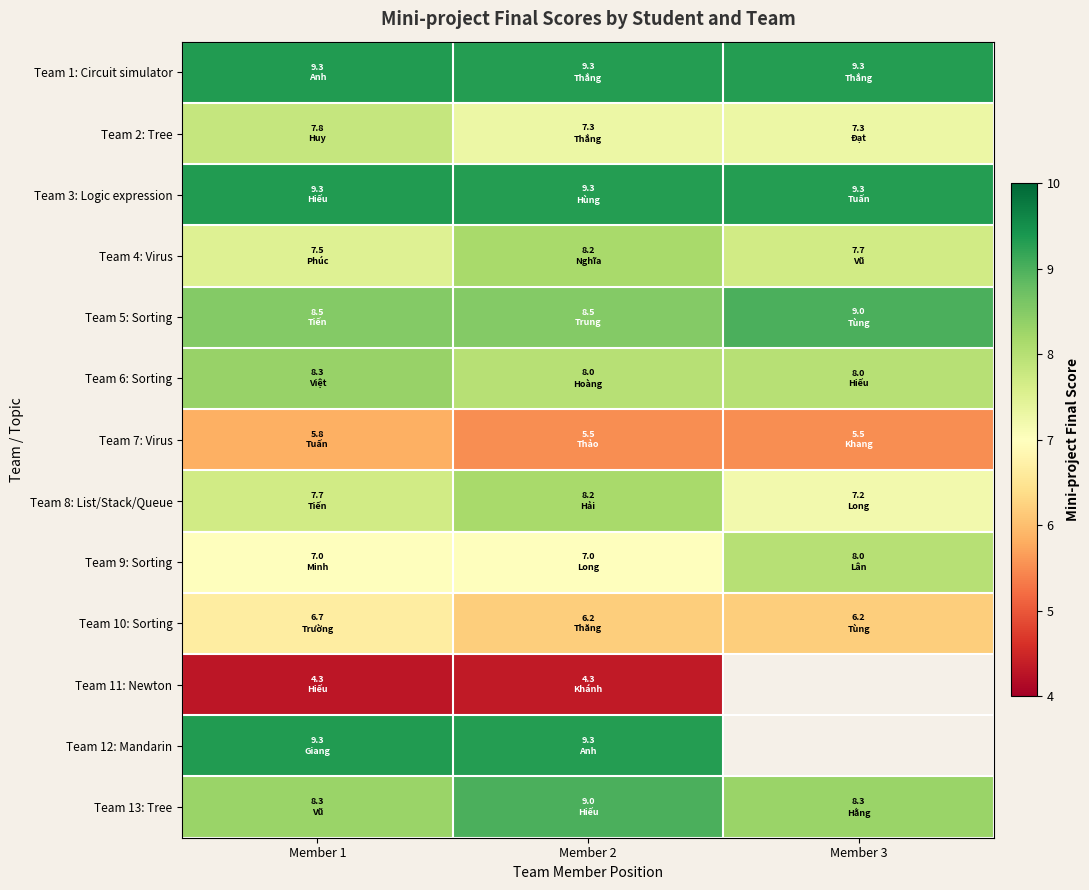

What is the difference between the highest and lowest values at Member 2?

5.0